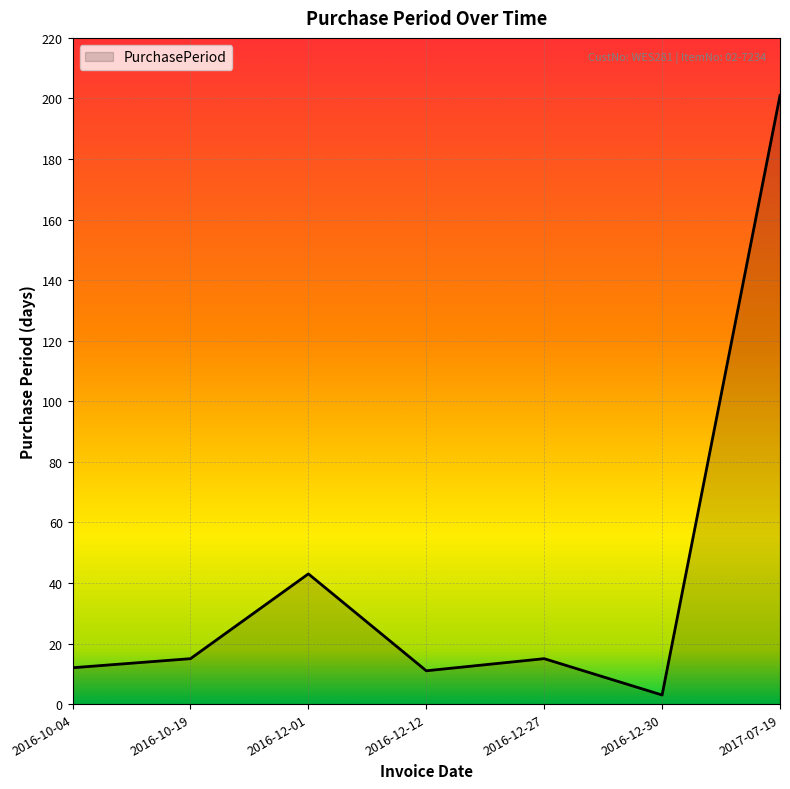

How many values are below 15?

3